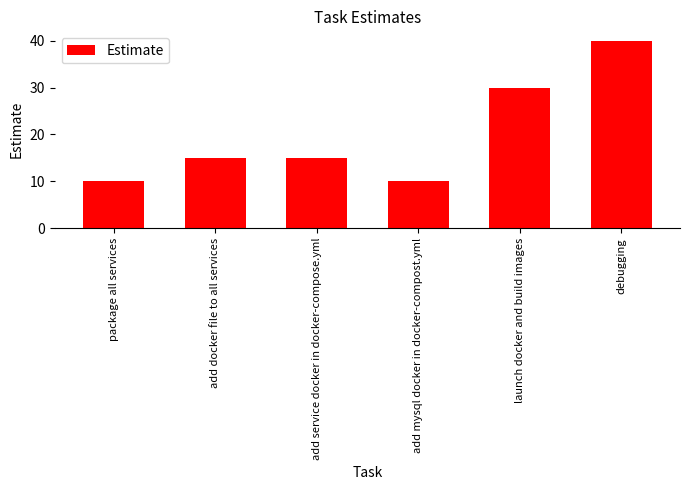

Are the bars grouped side by side (vs. stacked)?

No